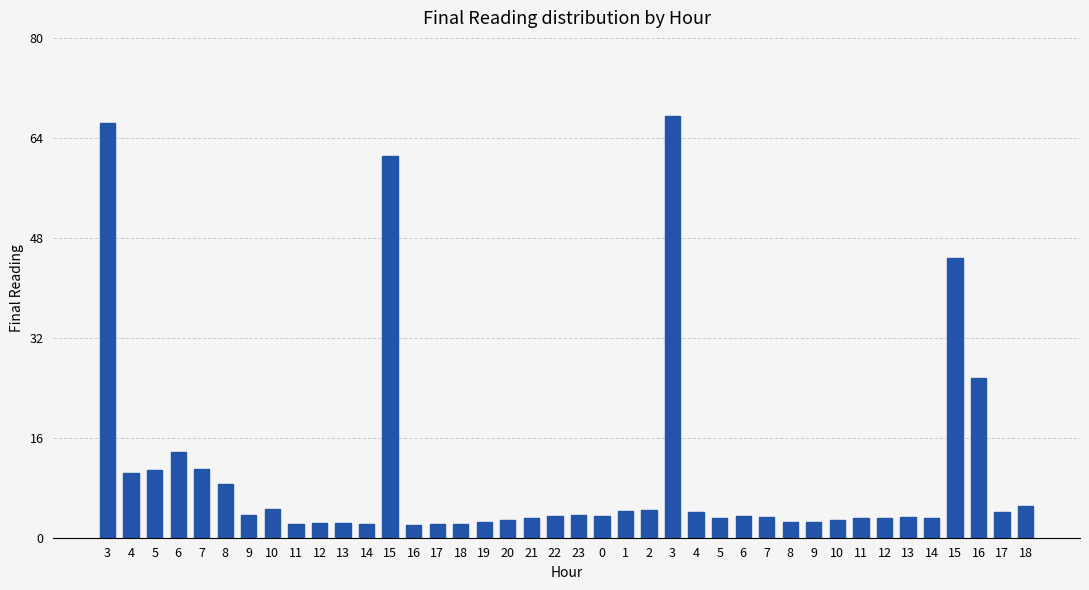

List the labels in order of value, largest first.

3, 3, 15, 15, 16, 6, 7, 5, 4, 8, 18, 10, 2, 1, 17, 4, 23, 9, 0, 6, 22, 7, 13, 5, 14, 21, 12, 11, 20, 10, 8, 19, 9, 13, 12, 11, 14, 18, 17, 16